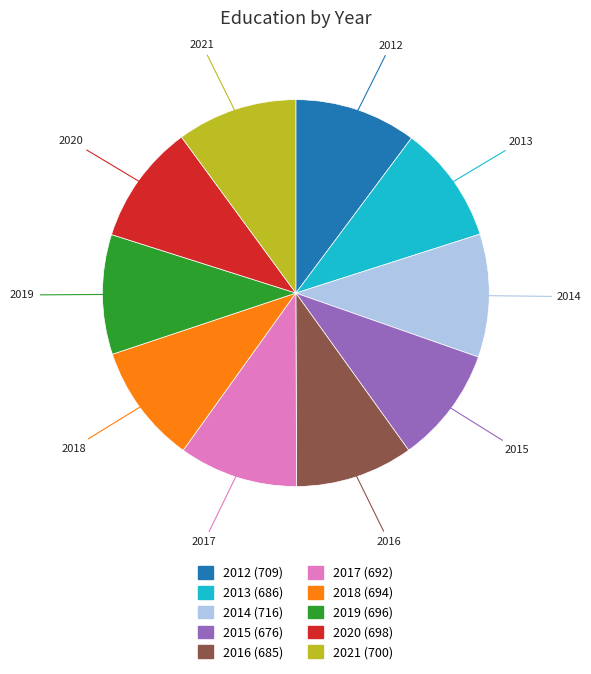

Is 2020 the majority of the pie?

No